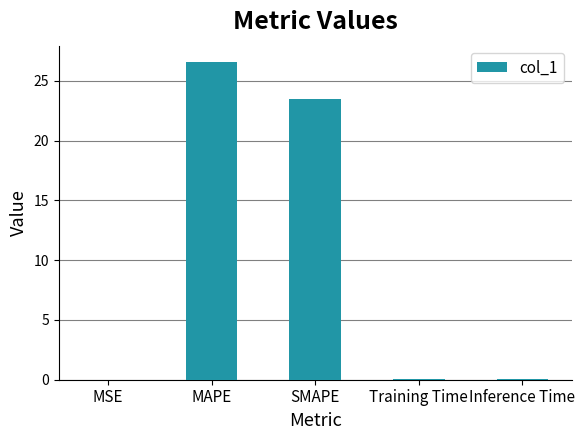

True or false: the data shows 0.0 at MSE.

True